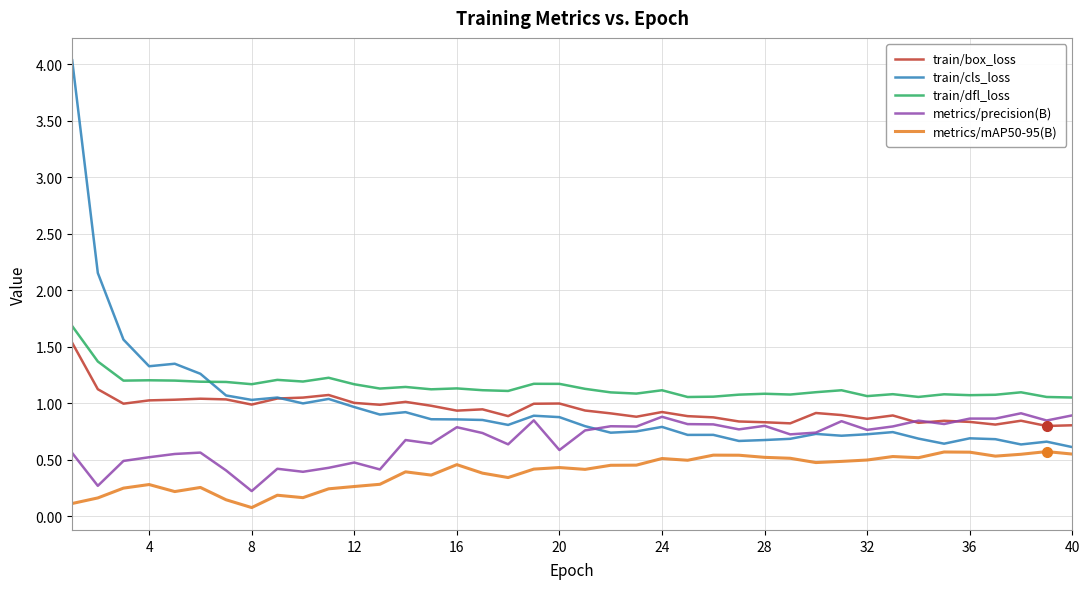

What is the greatest value displayed?

4.0